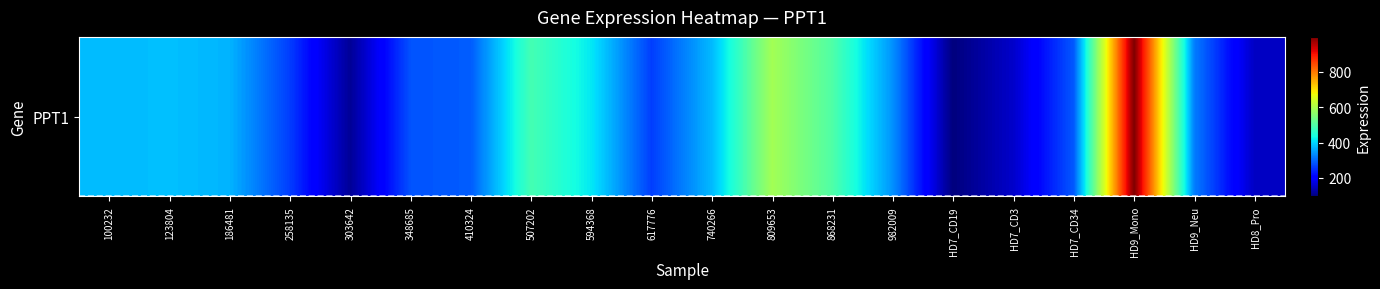

Count the number of values greater than 337.

10